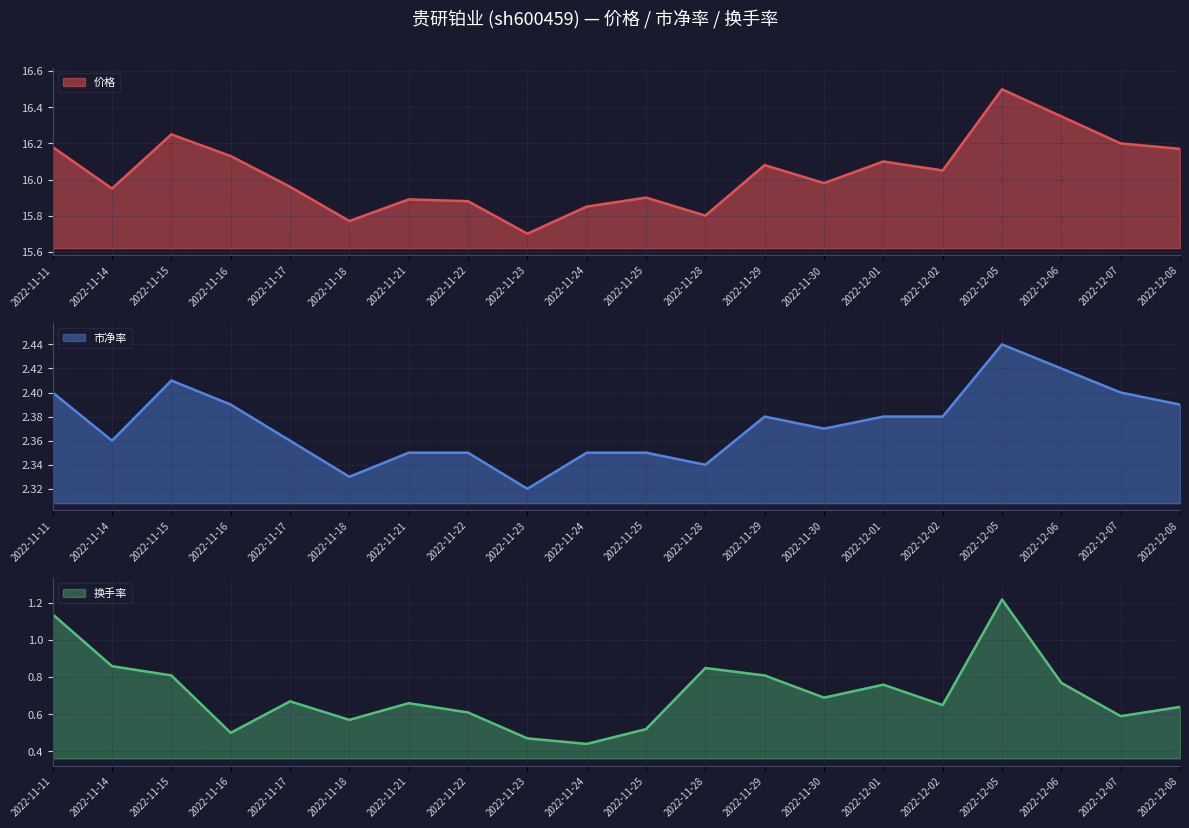

Is the value of 市净率 at 2022-11-21 greater than the value of 价格 at 2022-12-02?

No